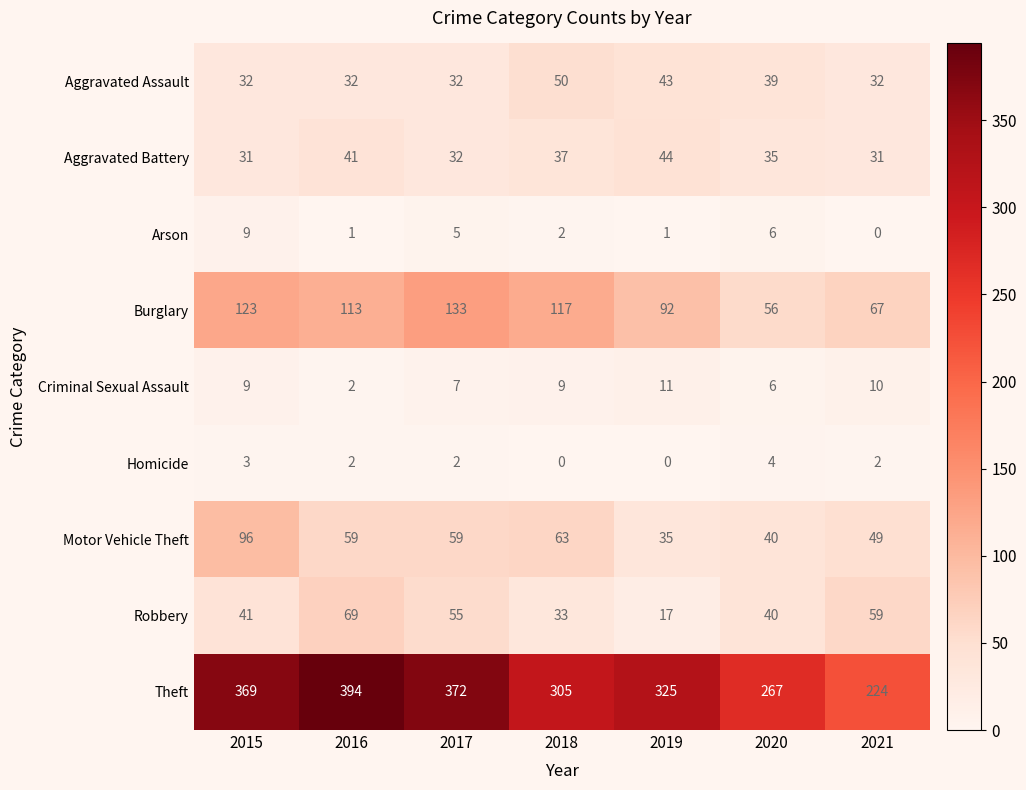

At how many categories does at least one series exceed 188?

7